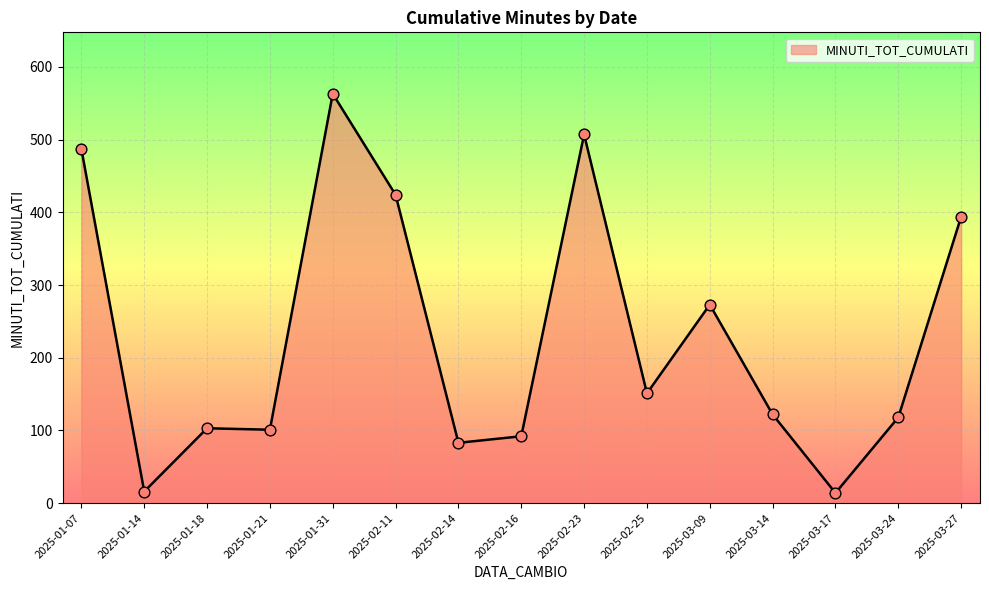

Between 2025-03-17 and 2025-02-25, which is larger?

2025-02-25